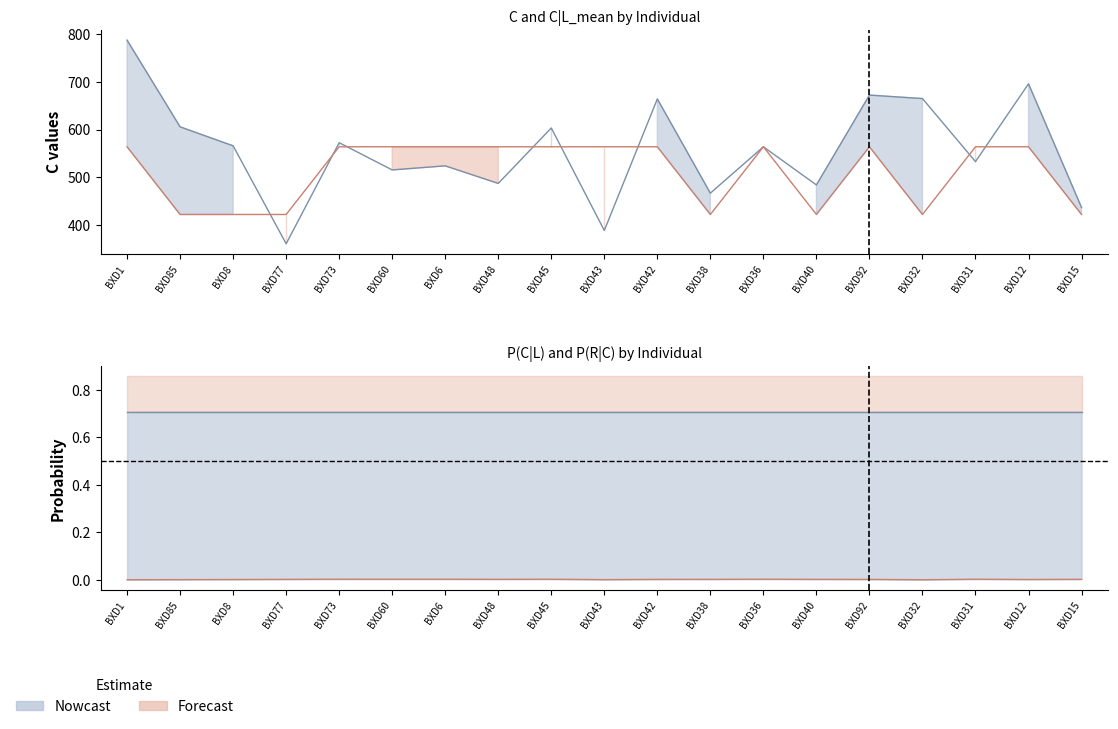

At which category does C|L_mean reach its first local peak?

BXD36